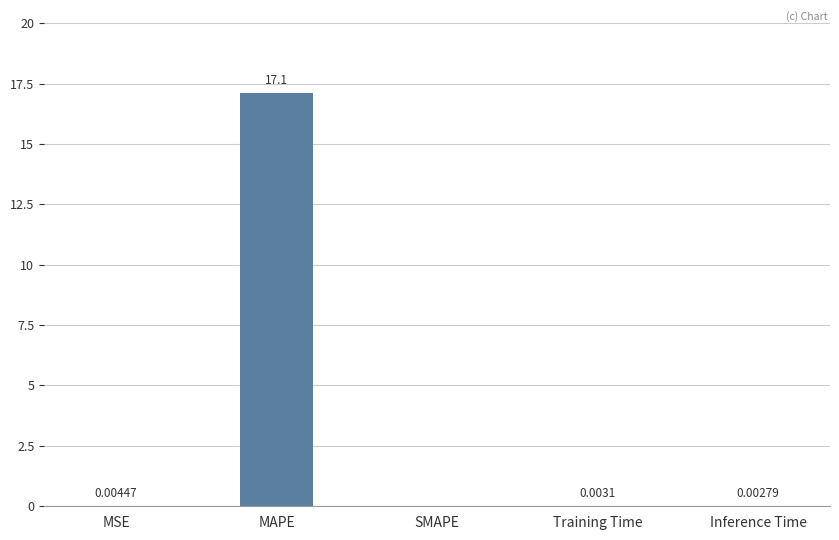

Which has a higher value, SMAPE or MSE?

MSE